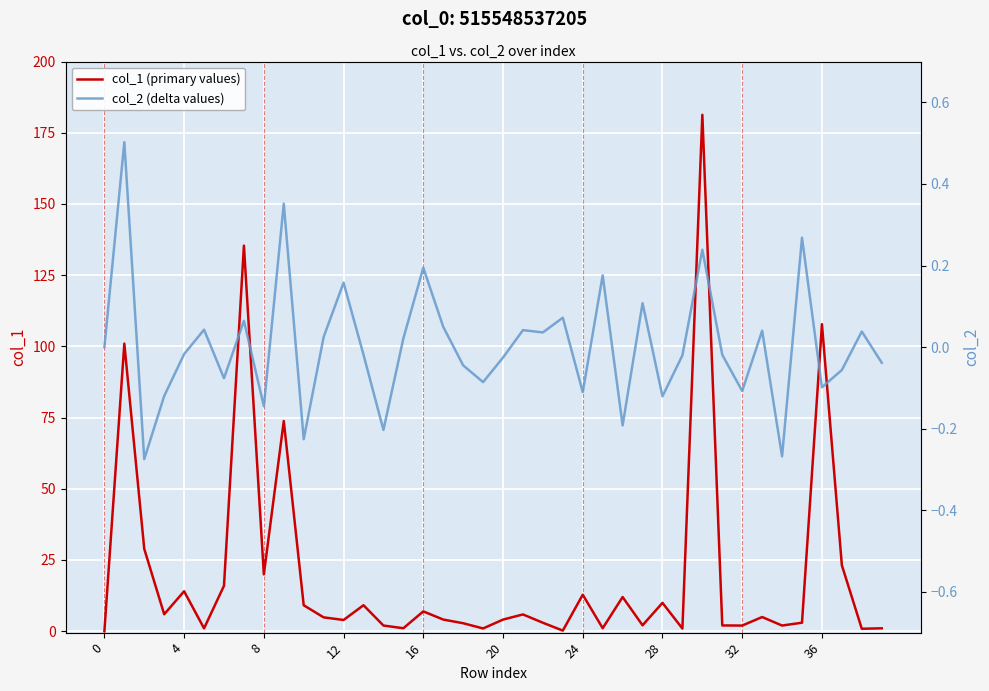

What is the maximum value shown in the chart?

181.3